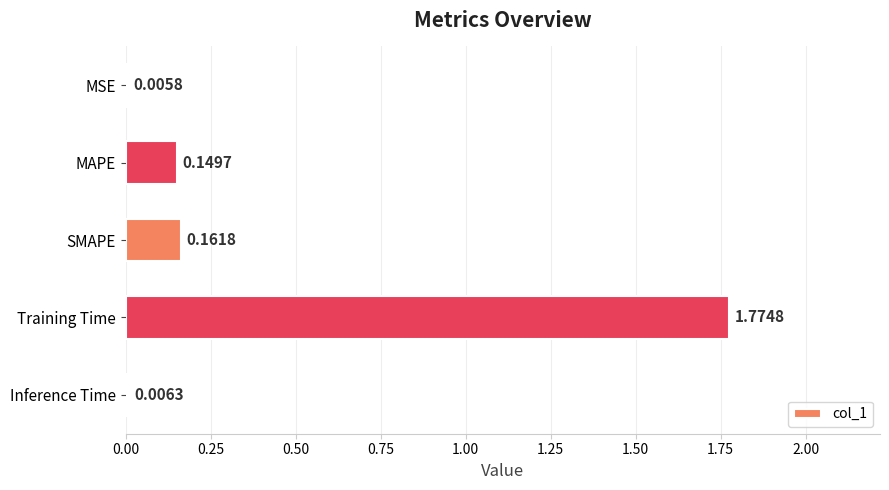

Where is the data nearest to the value 0?

MSE